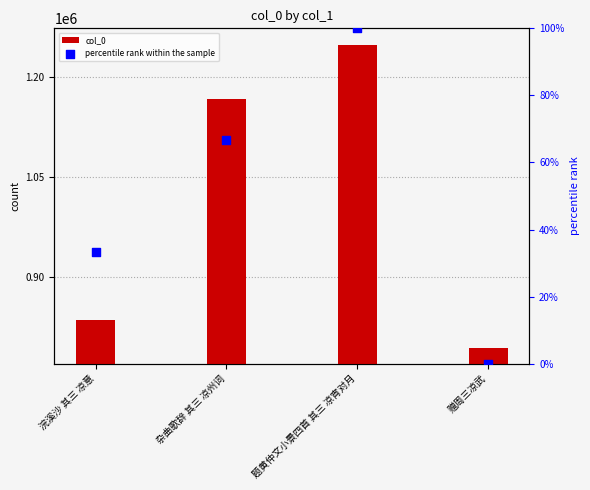

Which series has the widest spread of Y values?

col_0